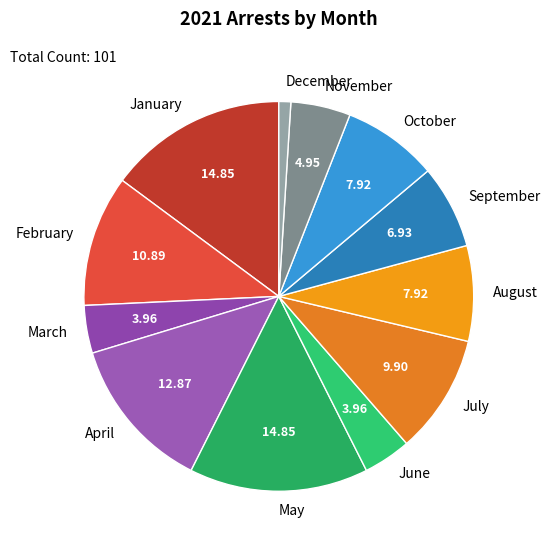

What is the smallest slice in the pie chart?

December